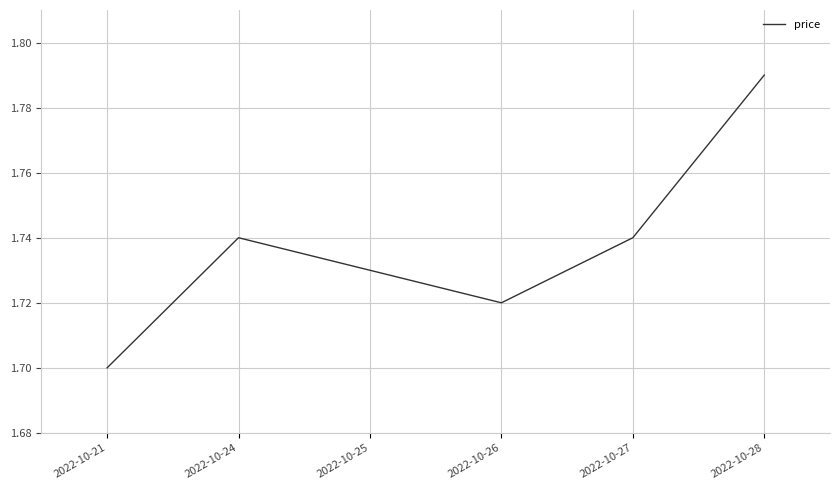

Count the number of data series in this chart.

1